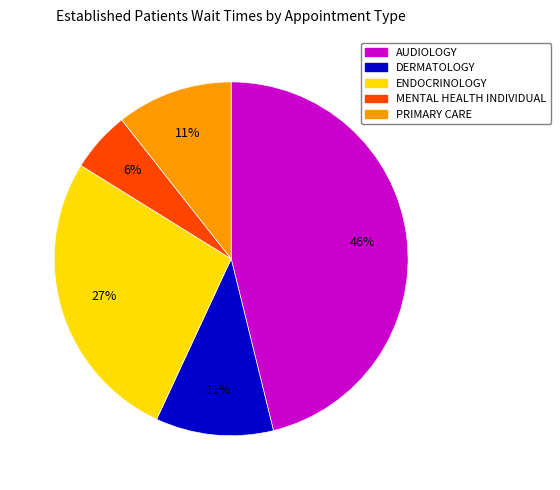

Is it true that ENDOCRINOLOGY is 16% of the pie?

False